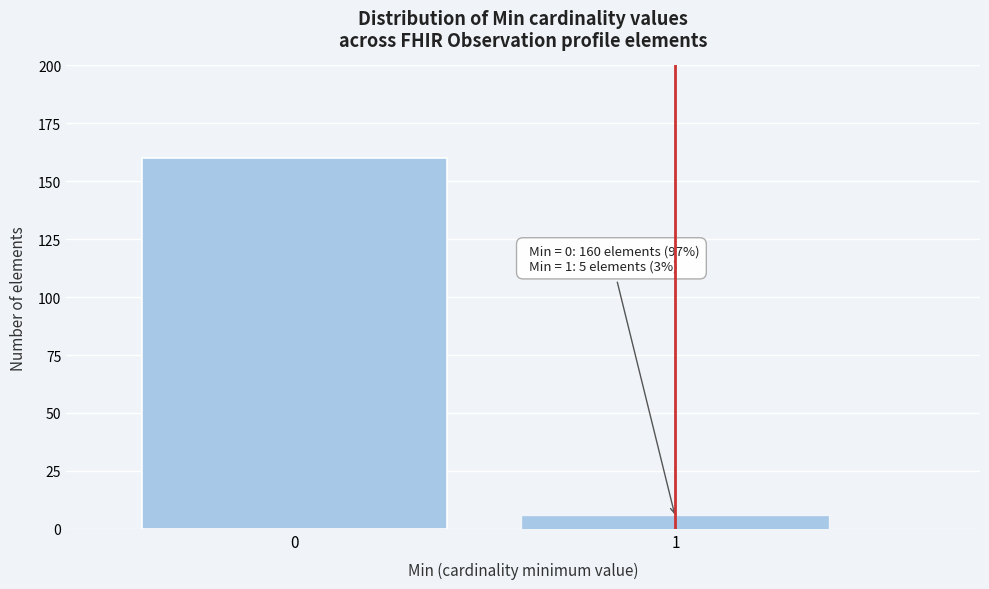

Reading left to right, what are all the values shown in this chart?

0=160	1=5